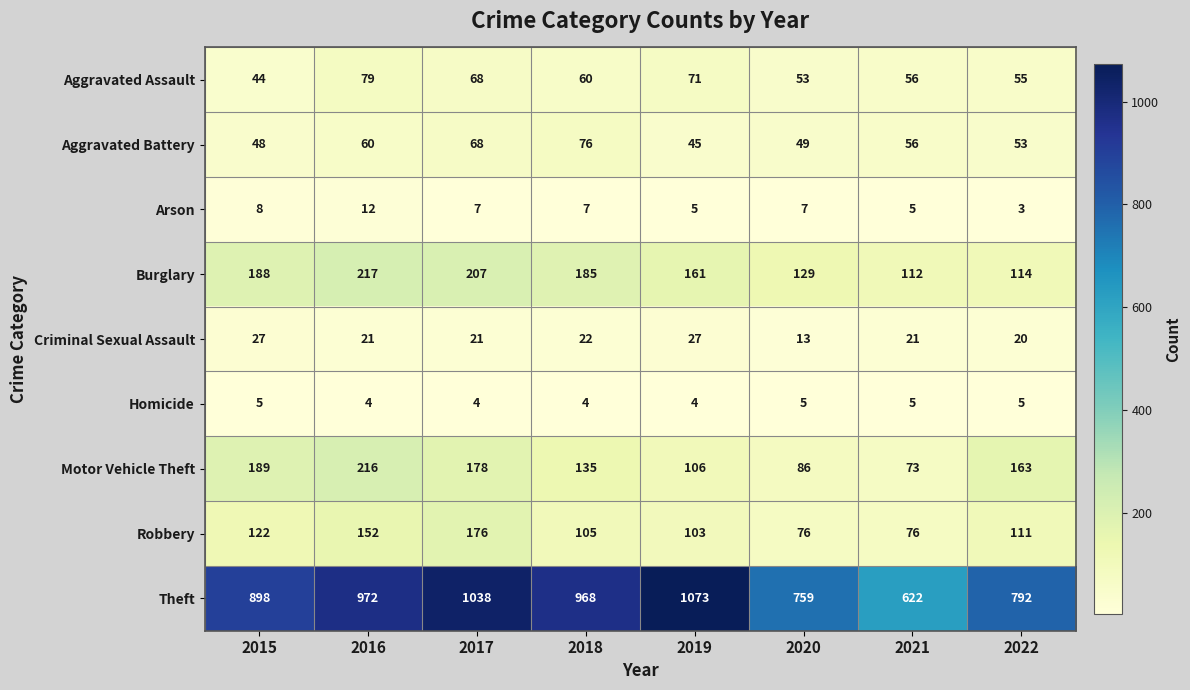

What is the difference between the maximum and minimum values in the Aggravated Assault series?

35